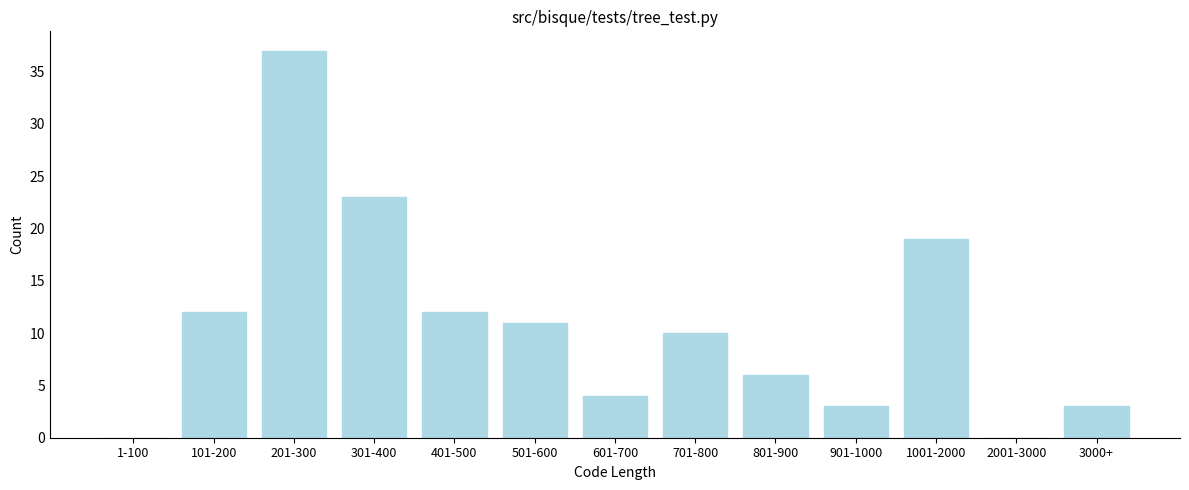

Reading right to left, transcribe all the data shown in this chart.

3000+=3	2001-3000=0	1001-2000=19	901-1000=3	801-900=6	701-800=10	601-700=4	501-600=11	401-500=12	301-400=23	201-300=37	101-200=12	1-100=0